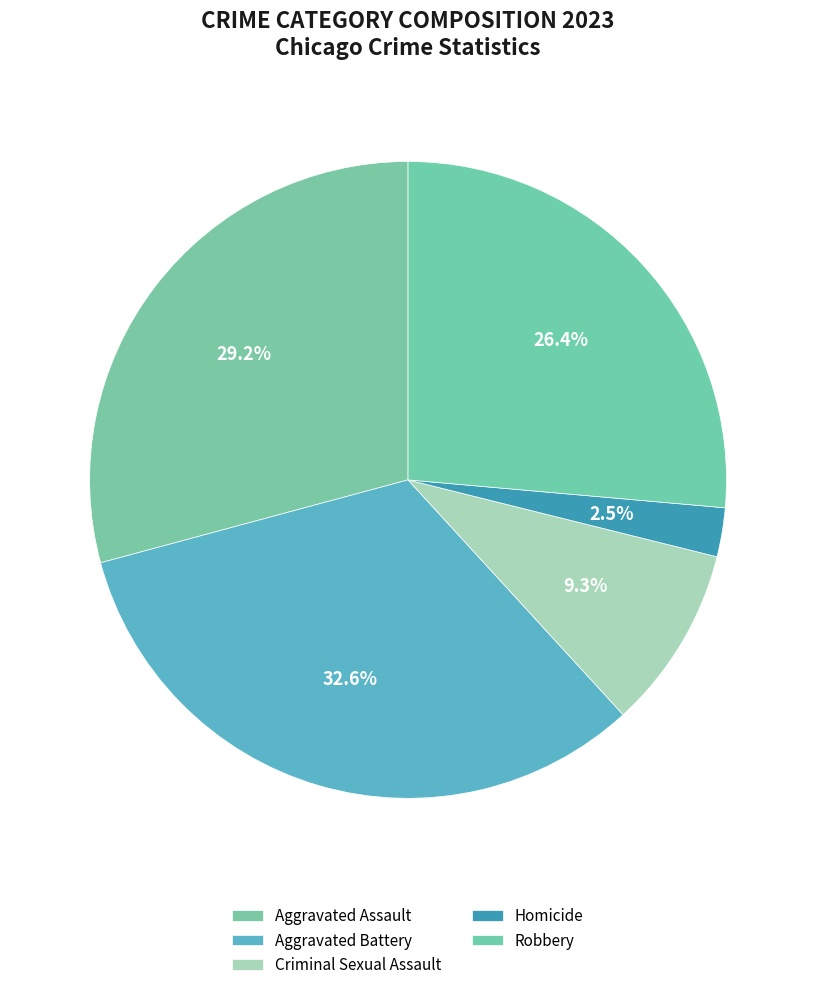

Is there a majority slice in this chart?

No